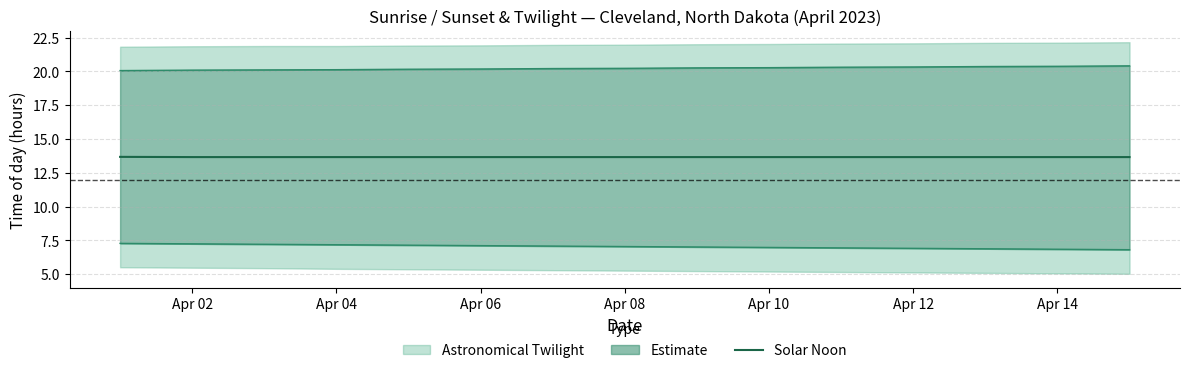

Is it true that Solar Noon equals 18.3 at Apr 14?

False